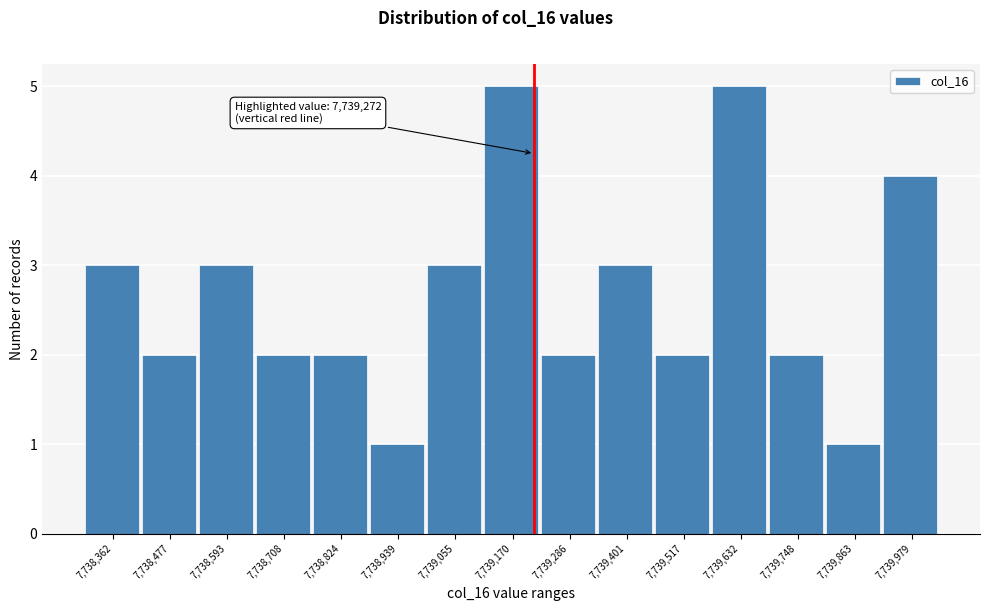

Reading left to right, transcribe all the data shown in this chart.

3	2	3	2	2	1	3	5	2	3	2	5	2	1	4